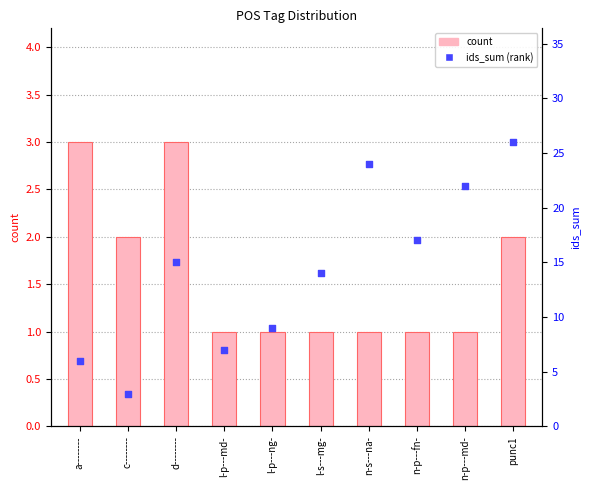

At which category is the sum across all series the highest?

punc1